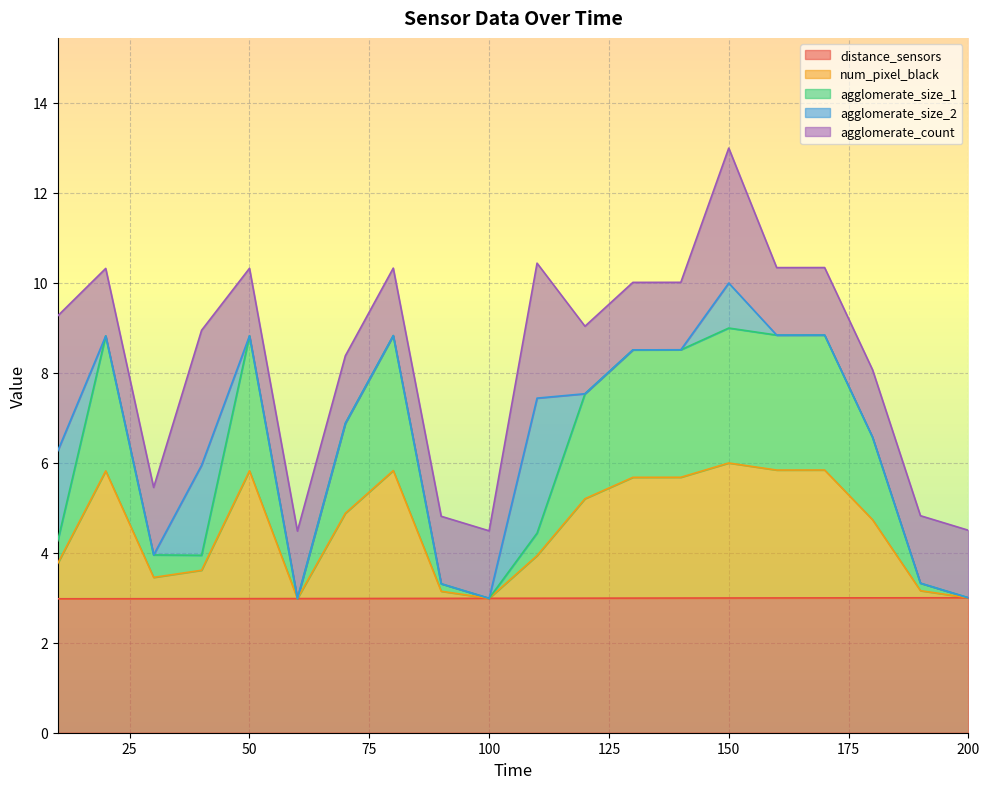

Between 20 and 30, which series saw the biggest shift?

agglomerate_size_1